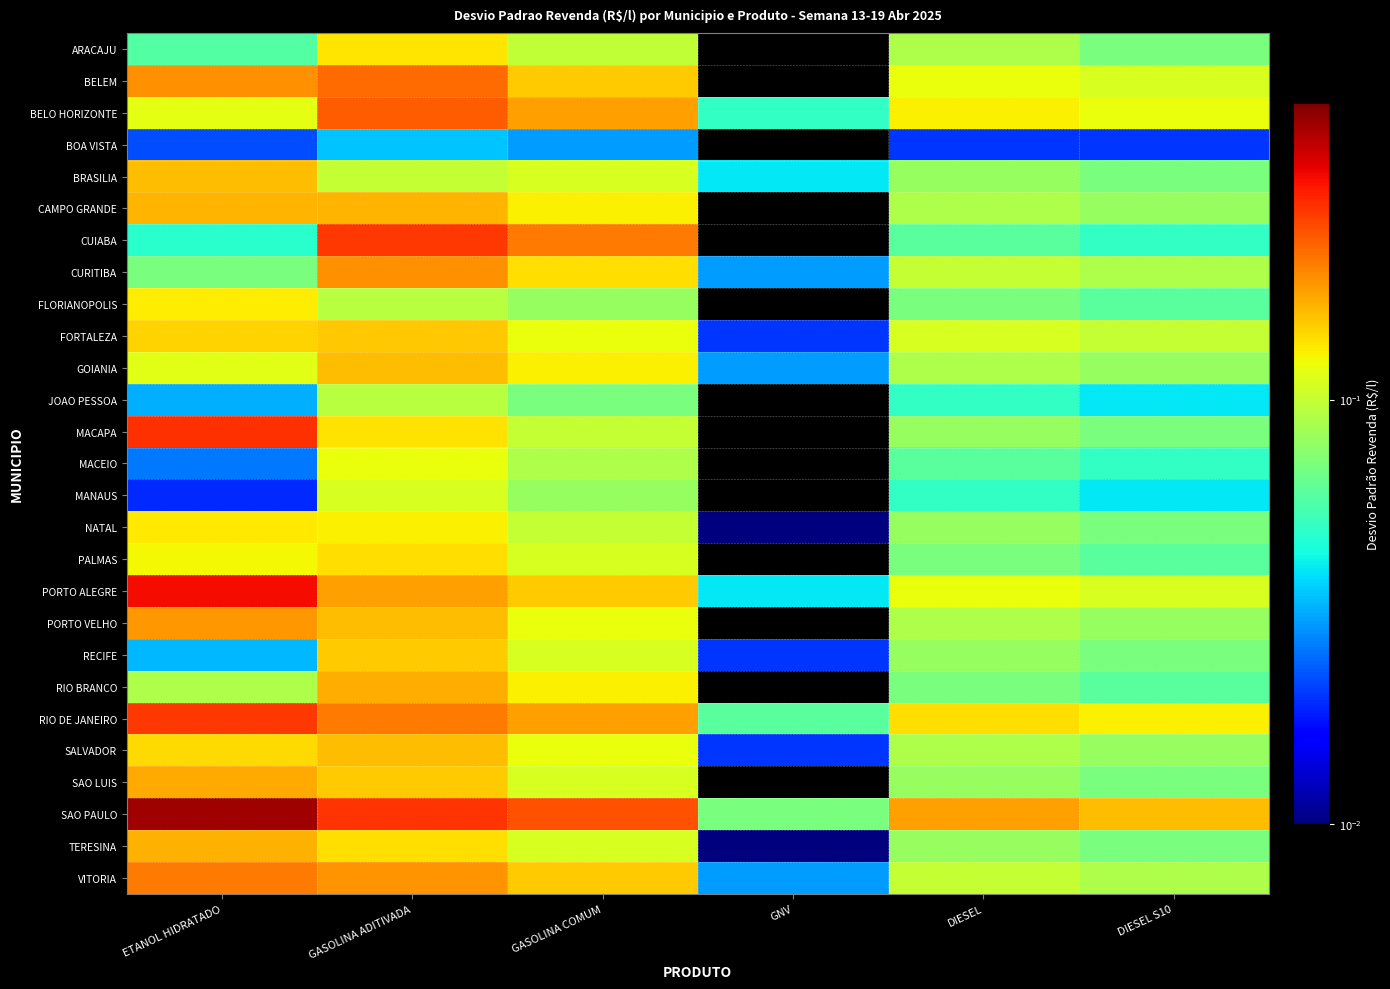

Is the value of SALVADOR at ETANOL HIDRATADO greater than the value of NATAL at DIESEL?

Yes